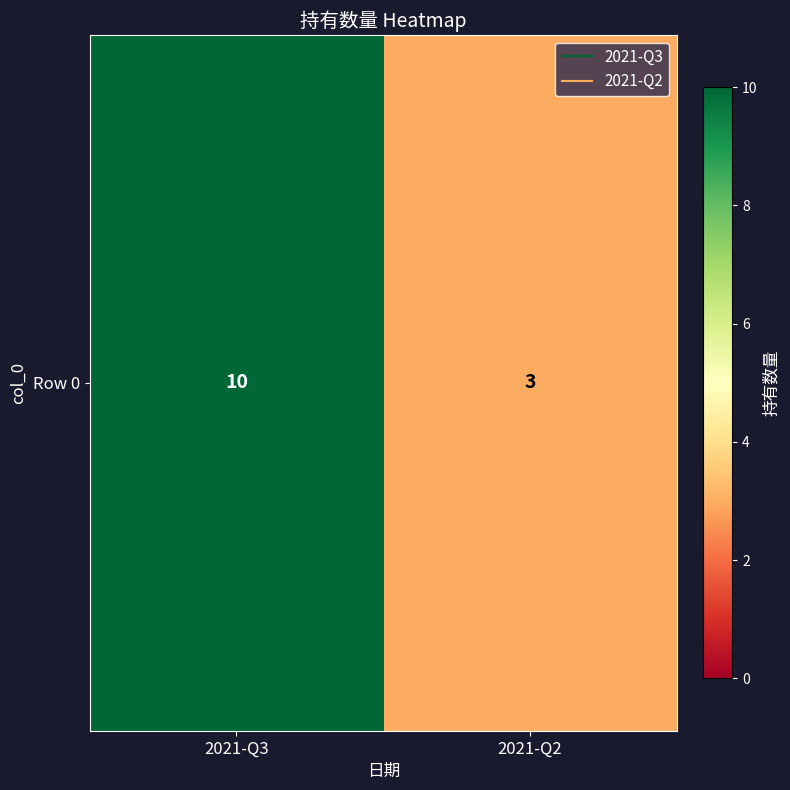

Approximately how many times larger is the value at 2021-Q2 compared to 2021-Q3?

0.3